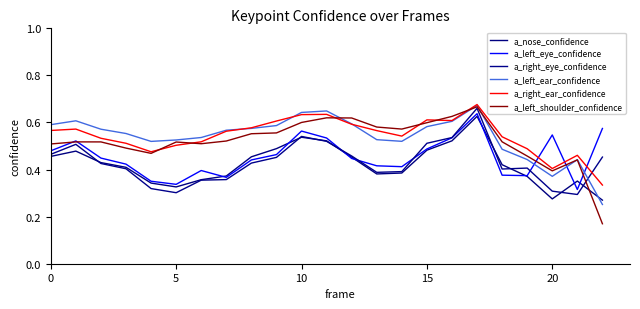

Is this an area chart (filled region under the line)?

No